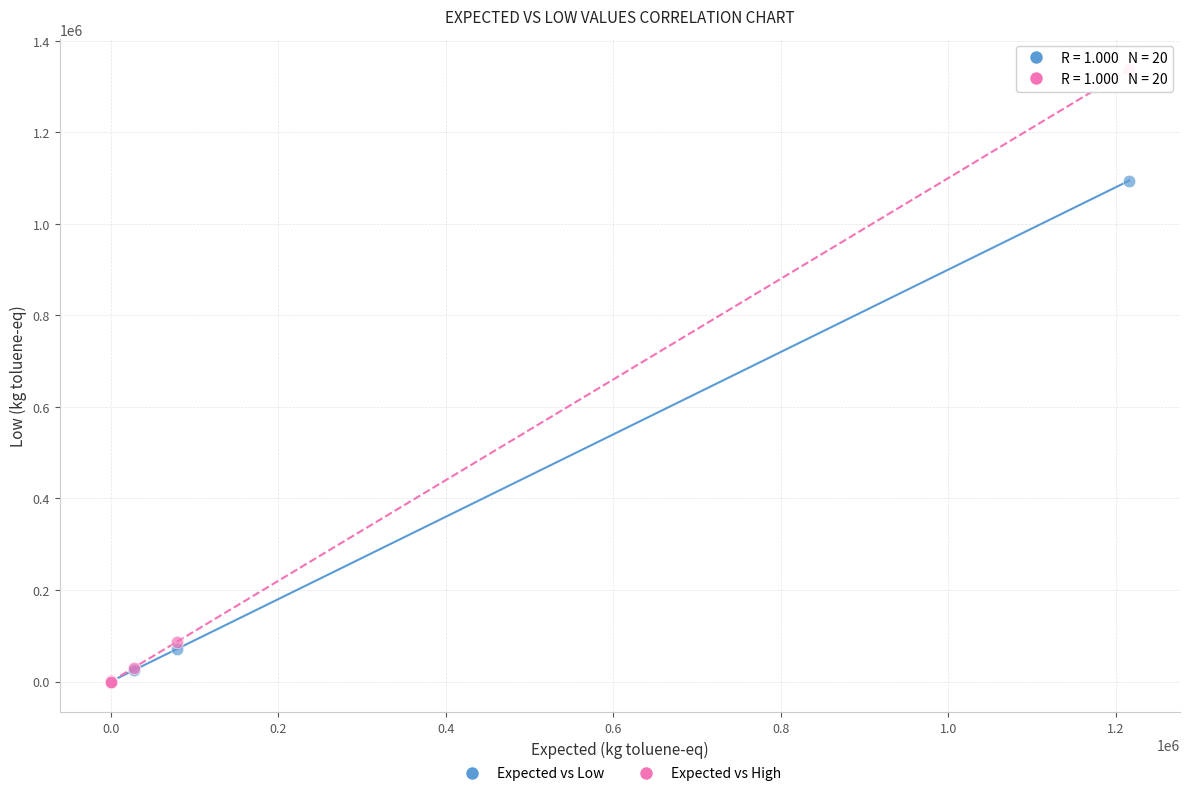

In the Expected vs Low series, what Y value is closest to 547081?

71306.1